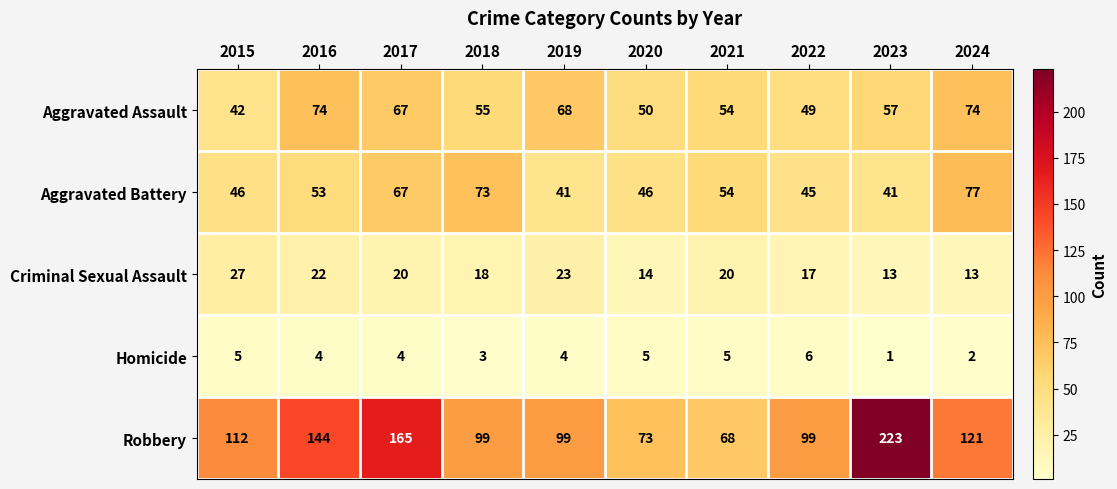

The value of Homicide at 2017 is 4. True or false?

True